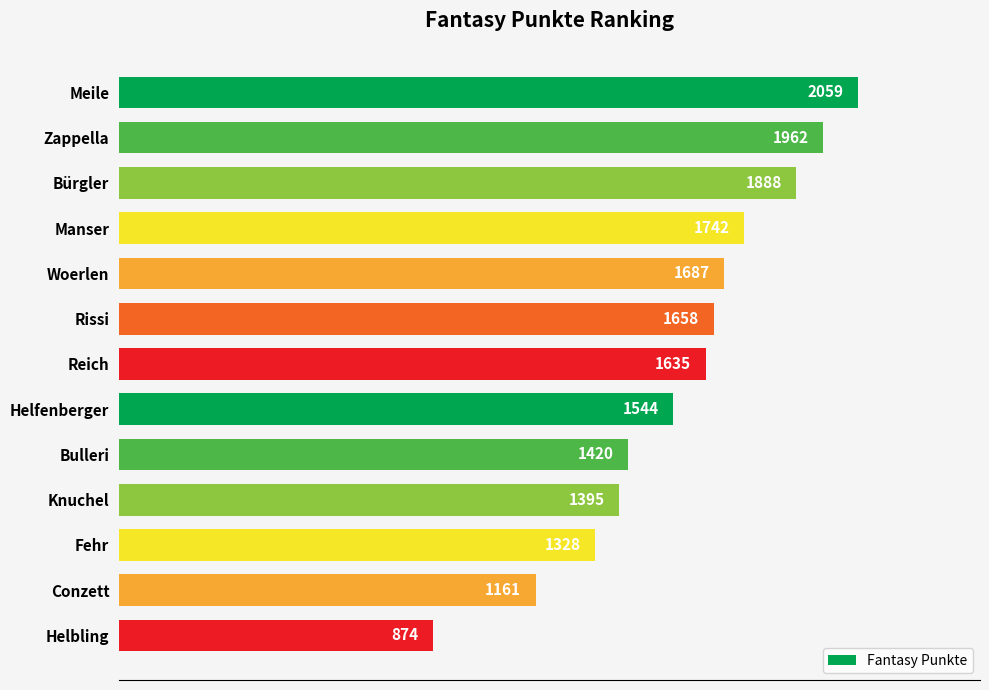

What is the difference between the second highest and second lowest values?

801